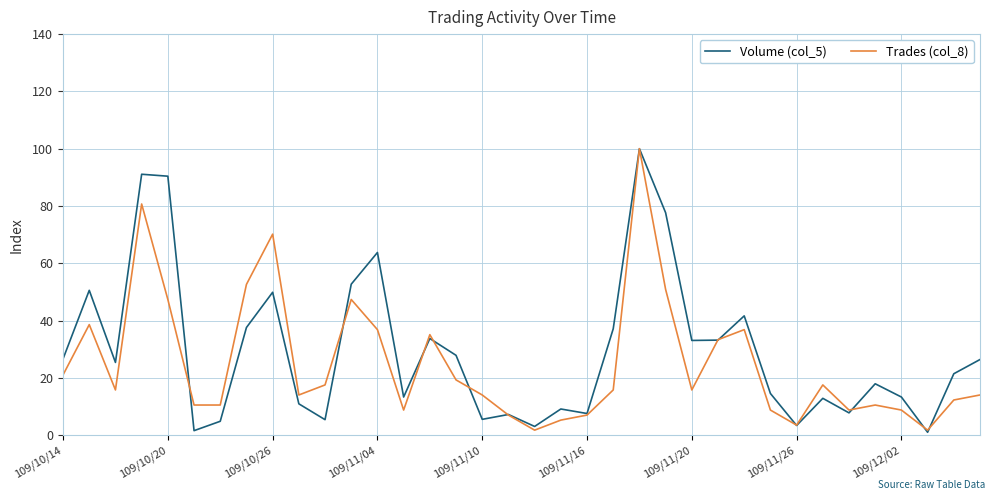

What is the maximum value shown in the chart?

100.0